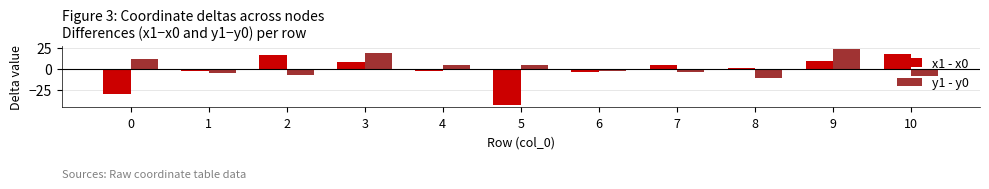

Between 4 and 7, which series saw the biggest shift?

y1 - y0